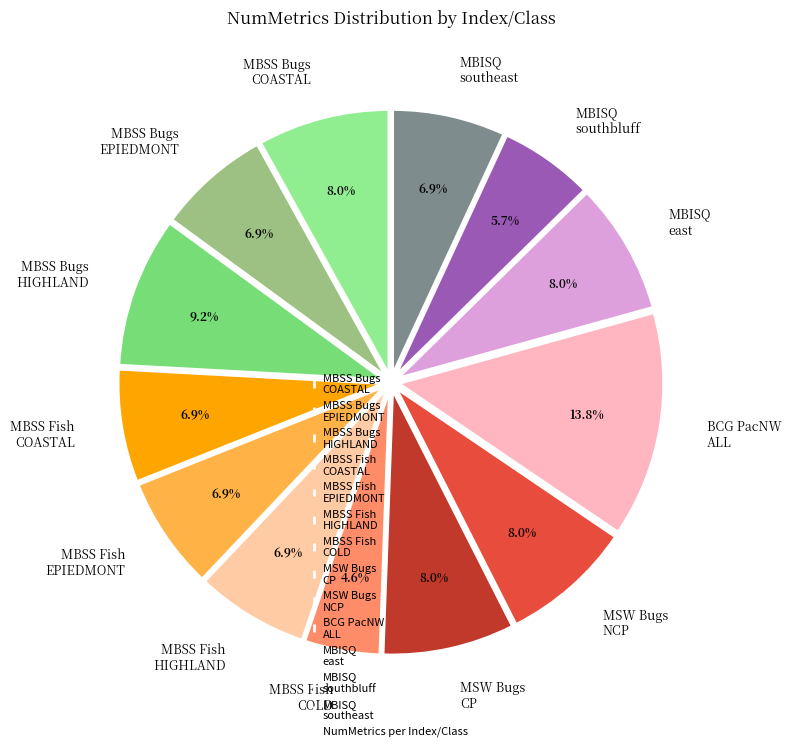

How many slices are in this pie chart?

13